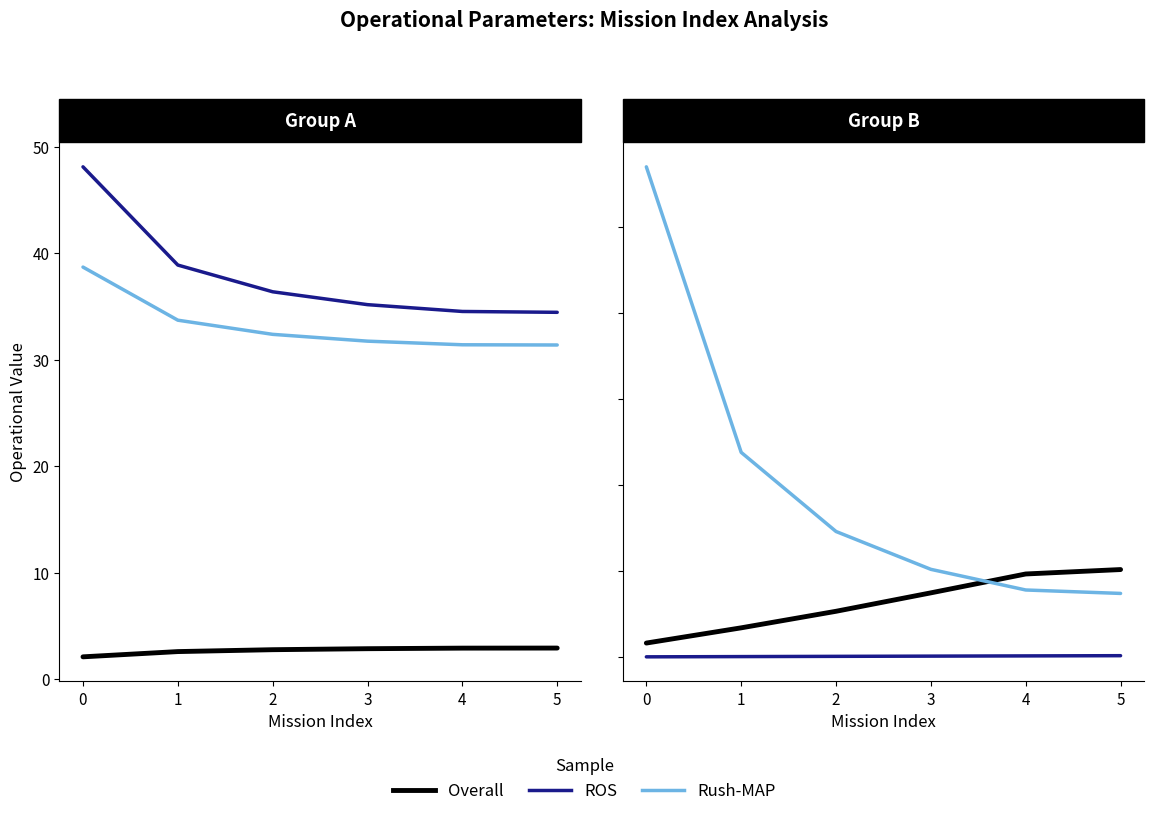

What is the maximum value shown in the chart?

285.0